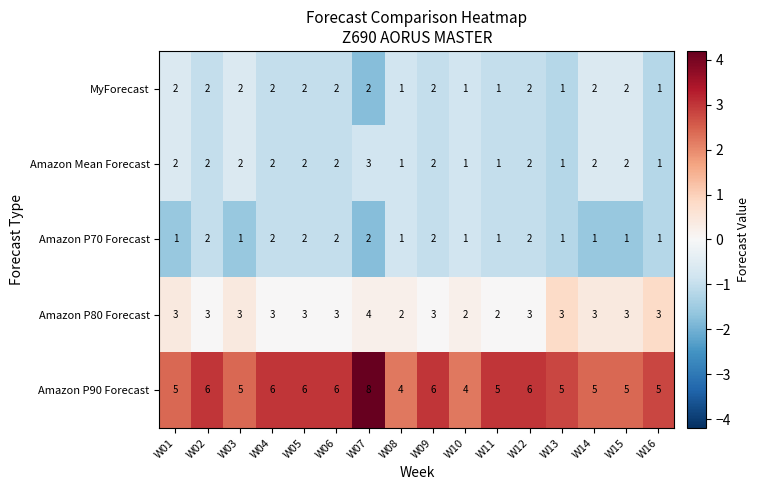

Which series has the widest spread of values?

Amazon P90 Forecast